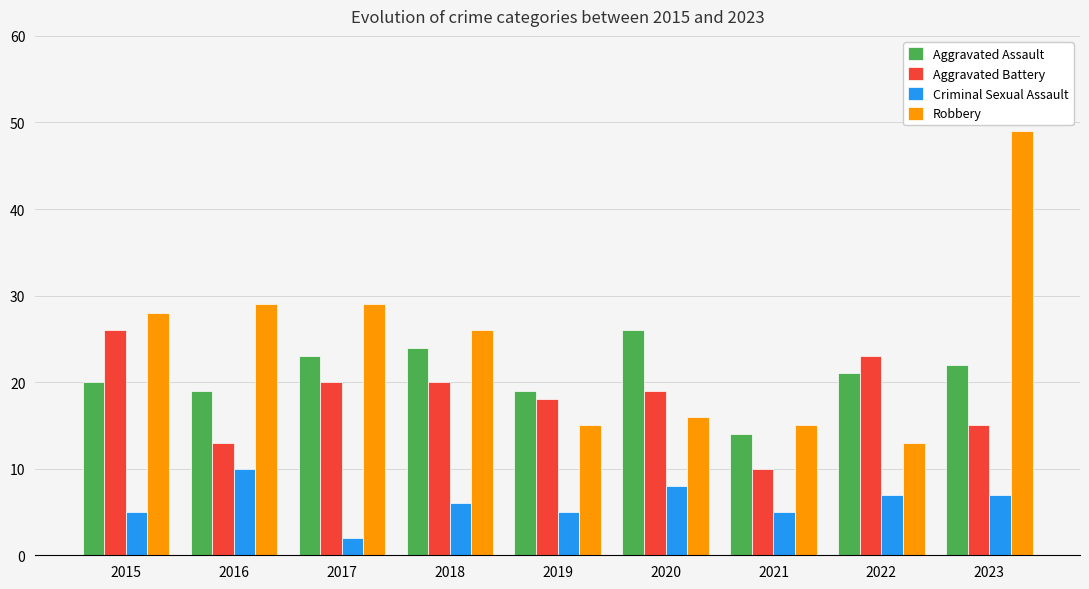

What is the value of the Aggravated Assault bar at the 9th from the left?

22